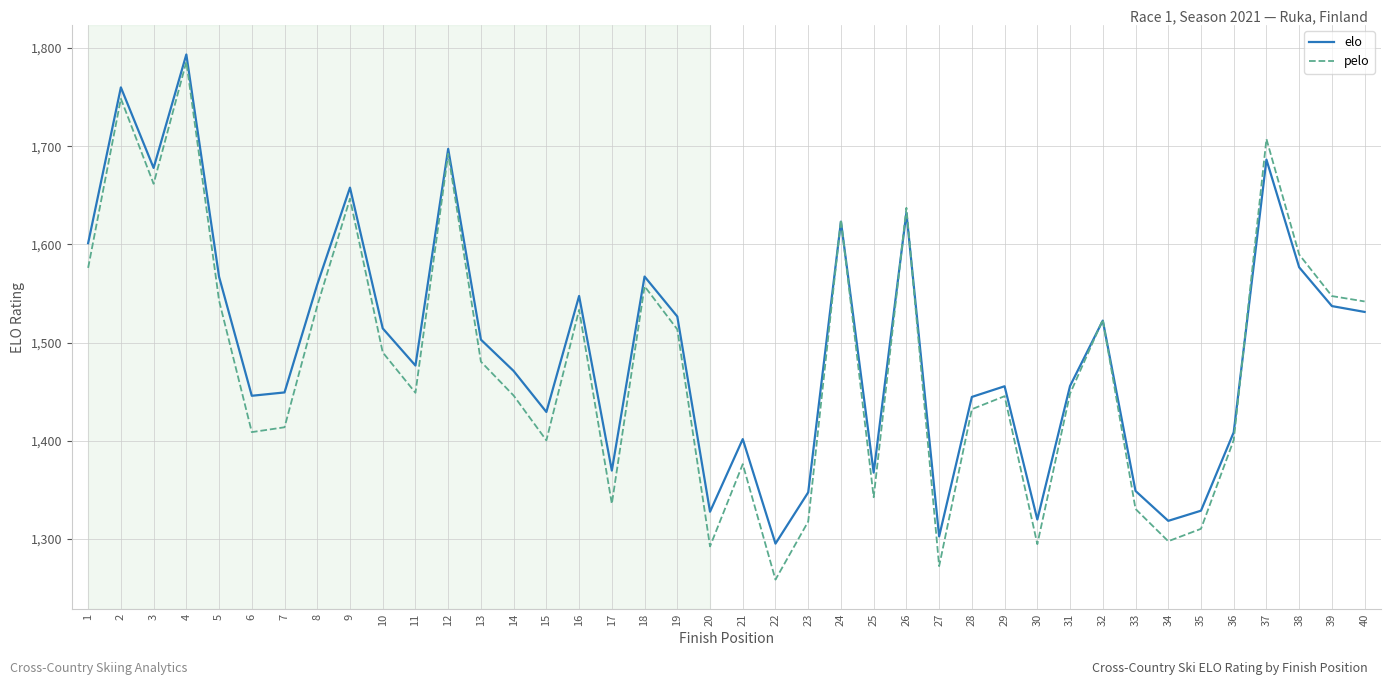

What is the difference between the second highest and minimum values in the pelo series?

489.7